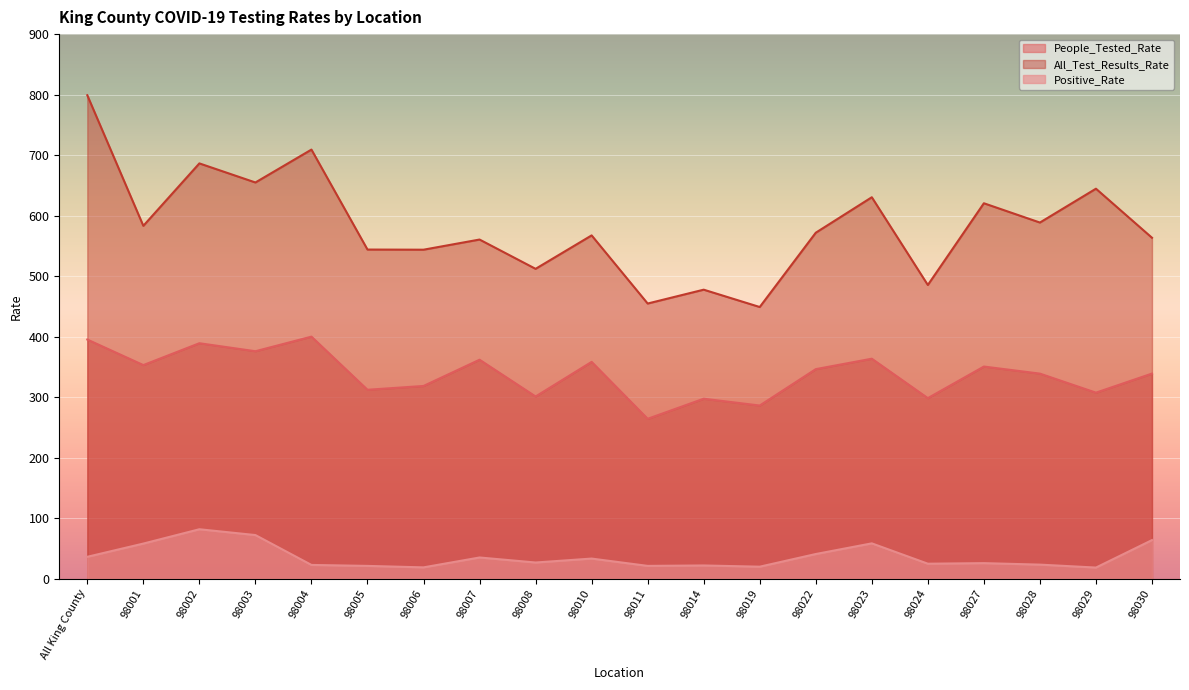

True or false: All_Test_Results_Rate and Positive_Rate cross at least once.

False